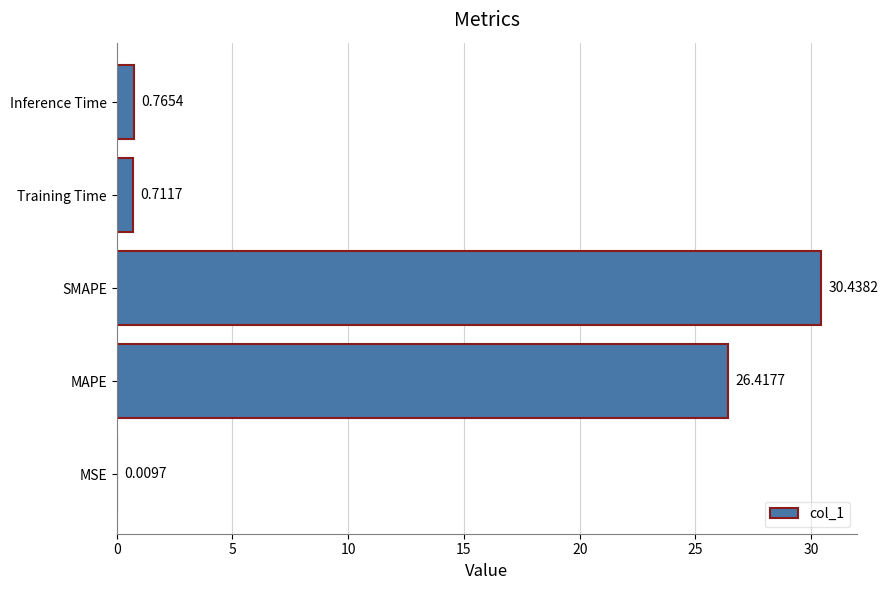

What is the change in value from MSE to MAPE?

+26.4